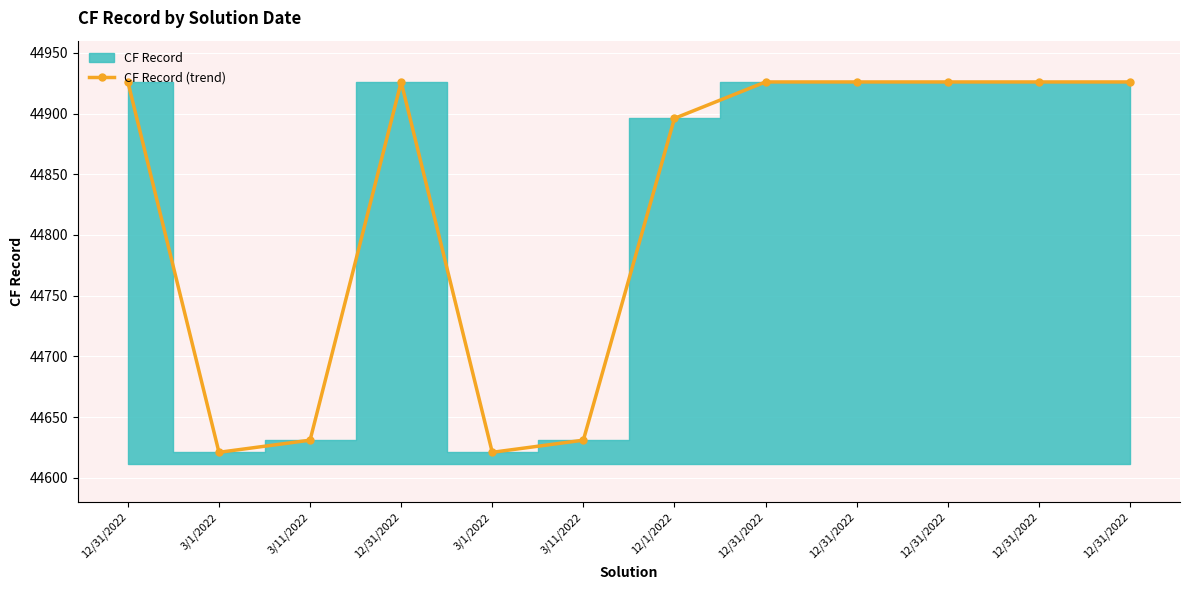

Reading left to right, extract all data points from this chart.

44926.0	44621.0	44631.0	44926.0	44621.0	44631.0	44896.0	44926.0	44926.0	44926.0	44926.0	44926.0